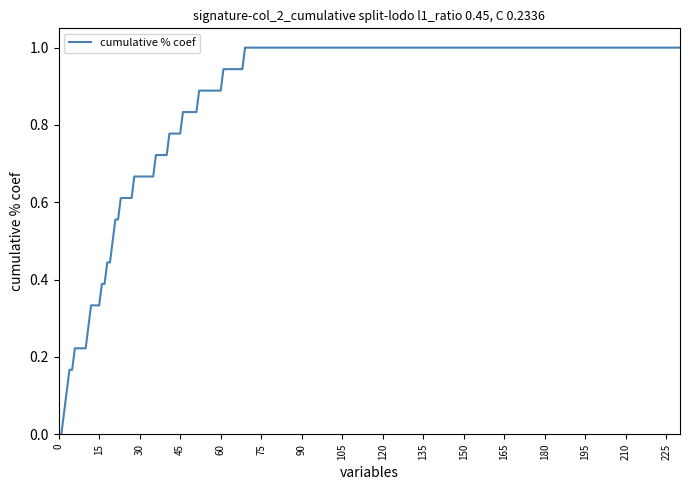

What is the difference between the maximum and minimum values?

1.0